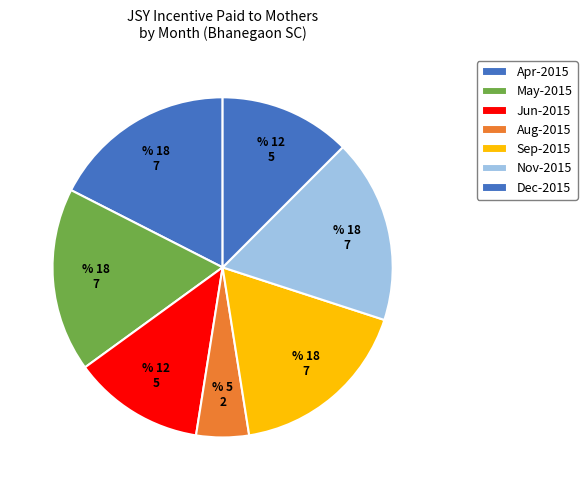

How many slices are in this pie chart?

7